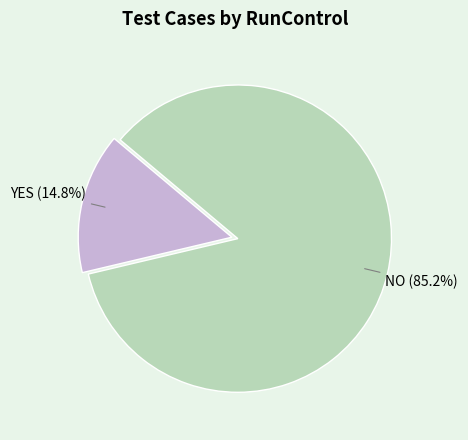

Count the number of slices in the pie.

2